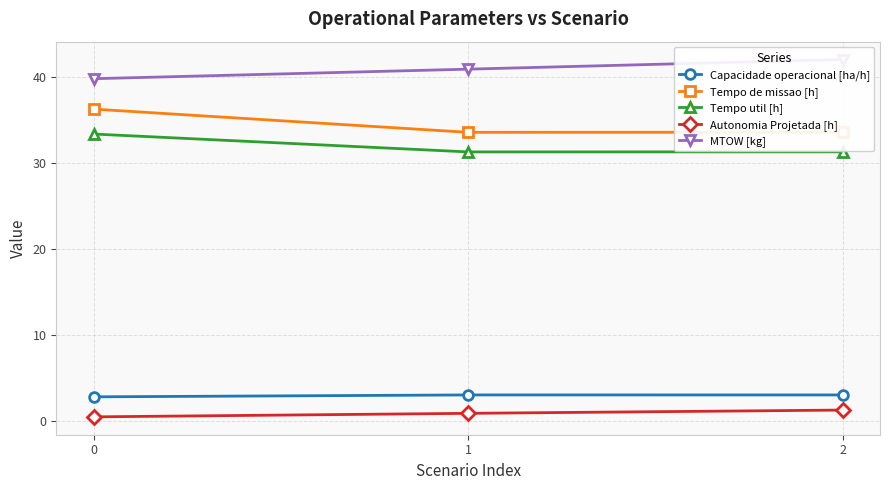

At which label does Tempo util [h] reach its minimum?

1